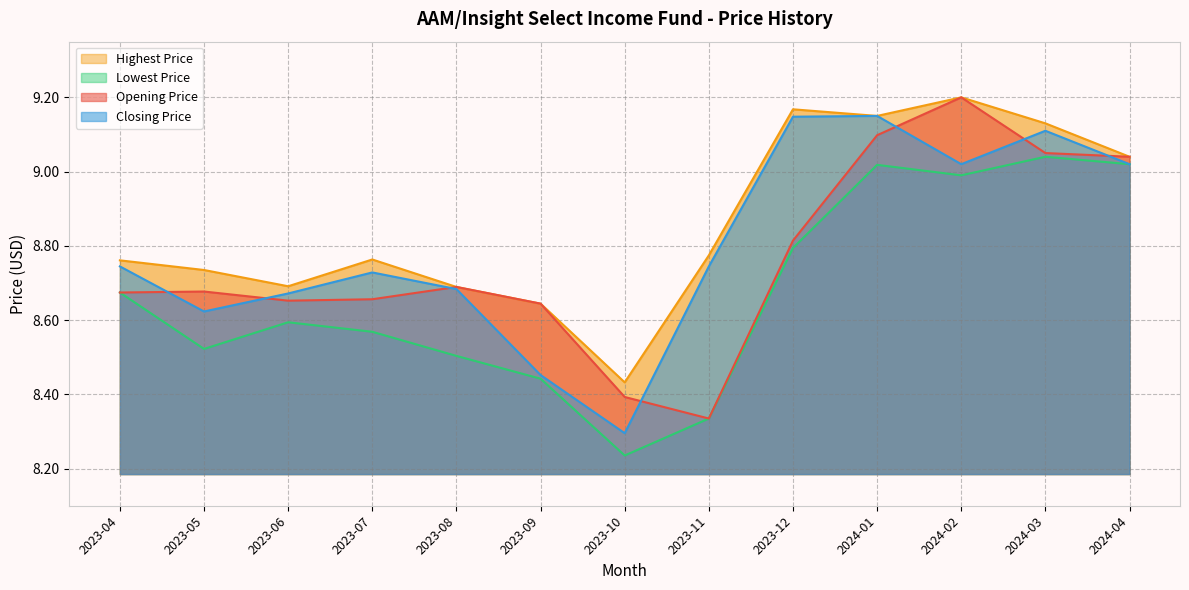

What is the sum of all Closing Price values?

114.4